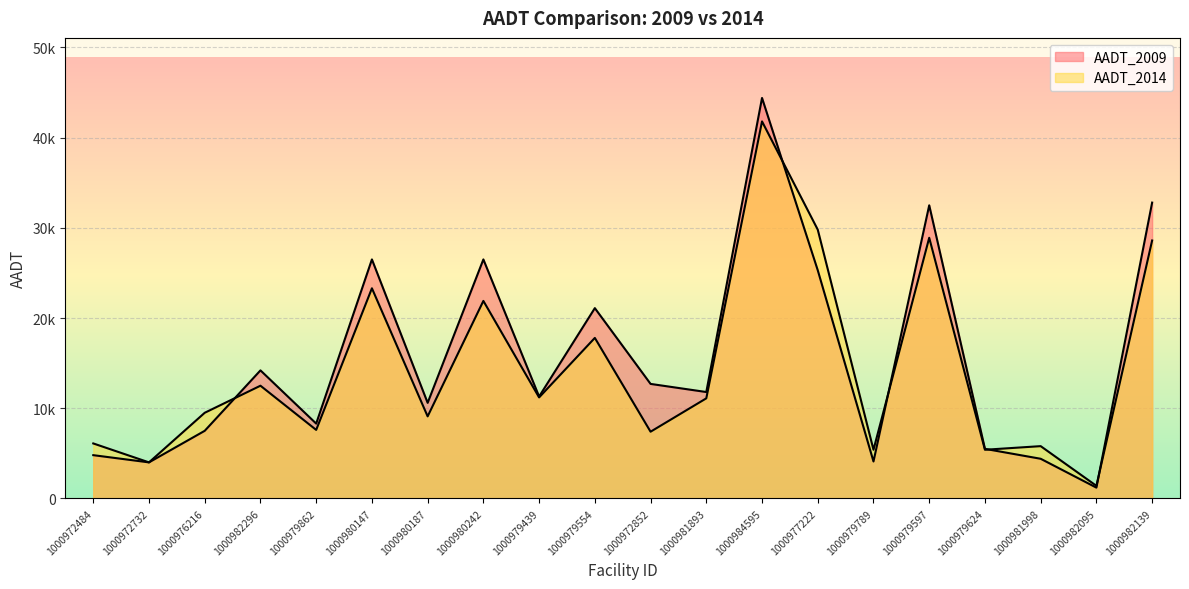

Reading left to right, what are all the values shown in this chart?

AADT_2009: 1000972484=4800	1000972732=4000	1000976216=7500	1000982296=14200	1000979862=8300	1000980147=26500	1000980187=10600	1000980242=26500	1000979439=11300	1000979554=21100	1000972852=12700	1000981893=11800	1000984595=44400	1000977222=25300	1000979789=4100	1000979597=32500	1000979624=5500	1000981998=4400	1000982095=1200	1000982139=32800
AADT_2014: 1000972484=6100	1000972732=4000	1000976216=9500	1000982296=12500	1000979862=7600	1000980147=23300	1000980187=9100	1000980242=21900	1000979439=11200	1000979554=17800	1000972852=7400	1000981893=11100	1000984595=41800	1000977222=29800	1000979789=5400	1000979597=28900	1000979624=5400	1000981998=5800	1000982095=1400	1000982139=28600